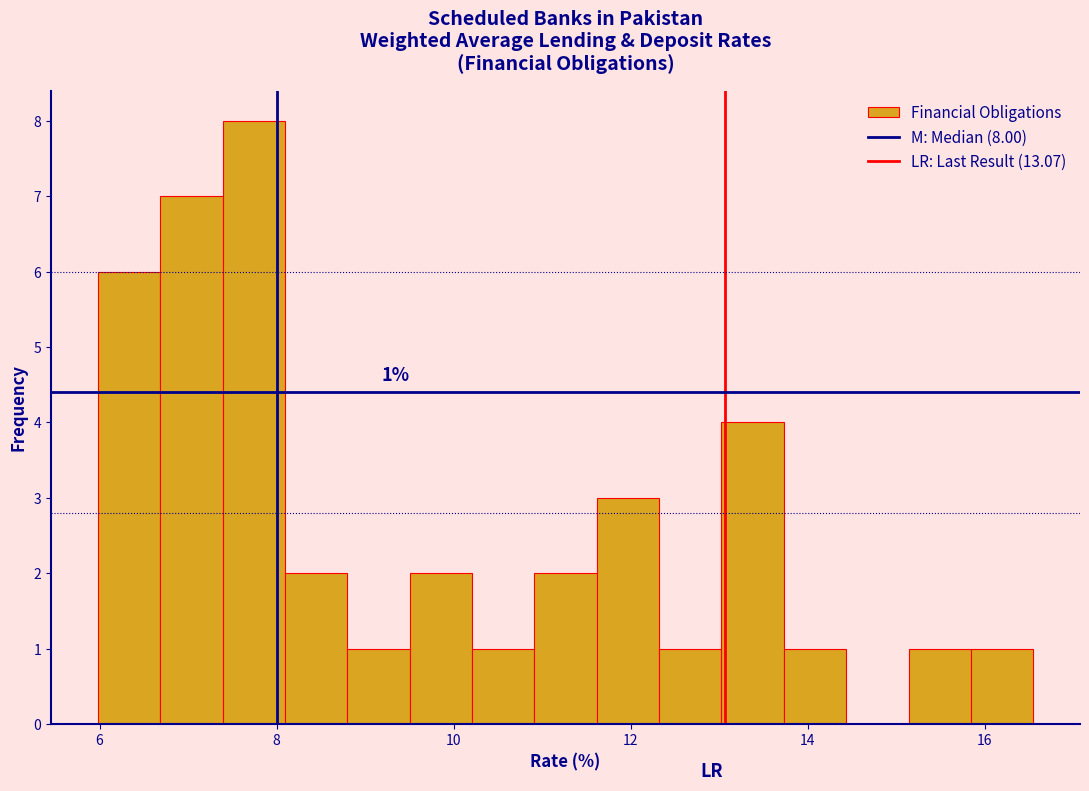

Around what value on the x-axis is the tallest bar? Give the approximate position of its centre, as read against the axis.

7.8